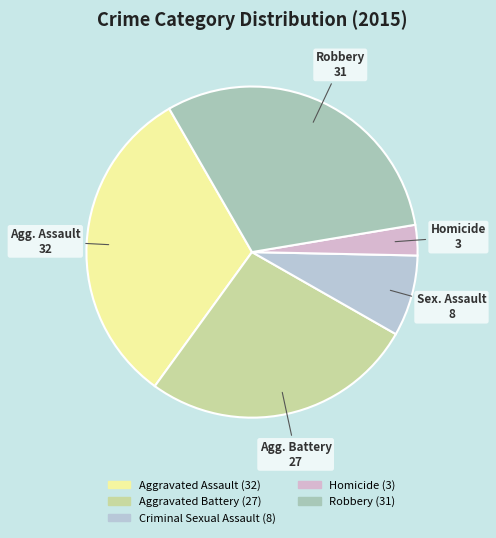

How many segments does this pie chart have?

5